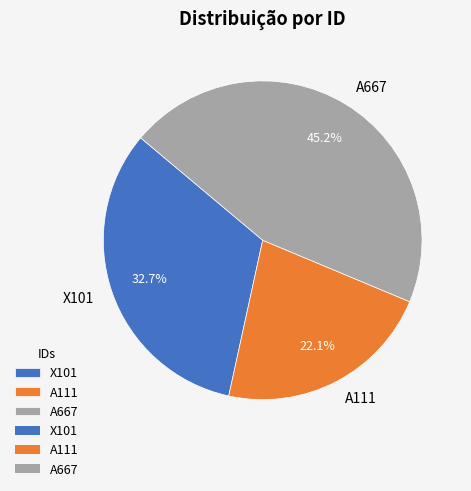

Which slice is the largest?

A667